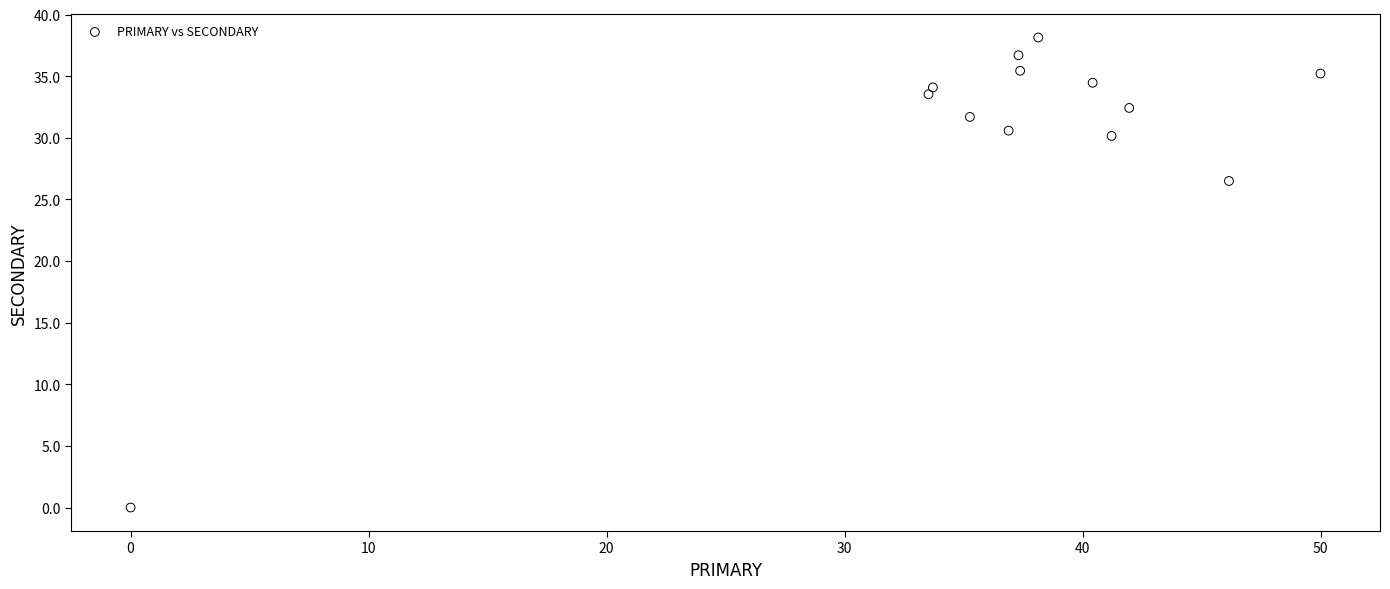

What Y value in the scatter plot is closest to 19?

26.5